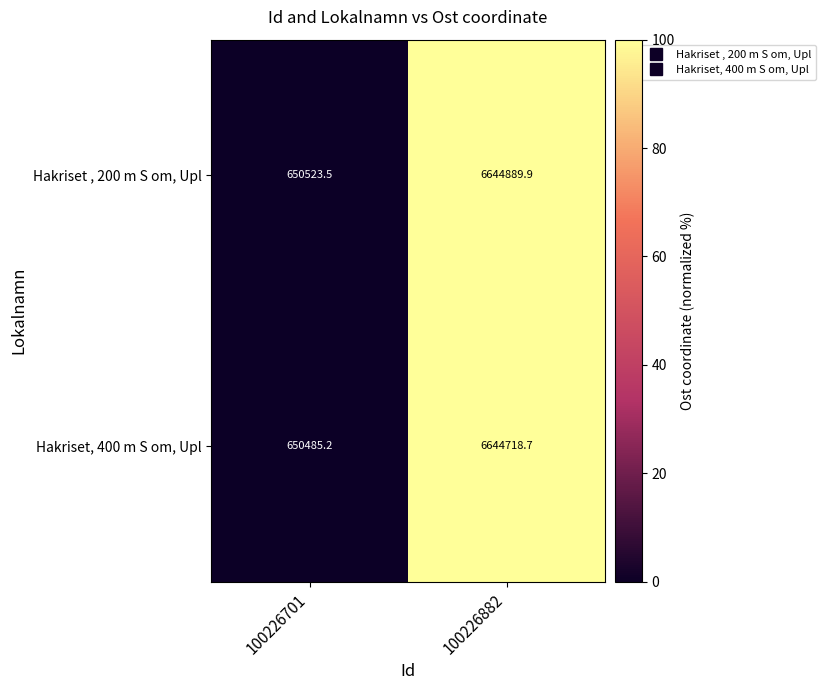

At which label does Hakriset , 200 m S om, Upl reach its minimum?

100226701